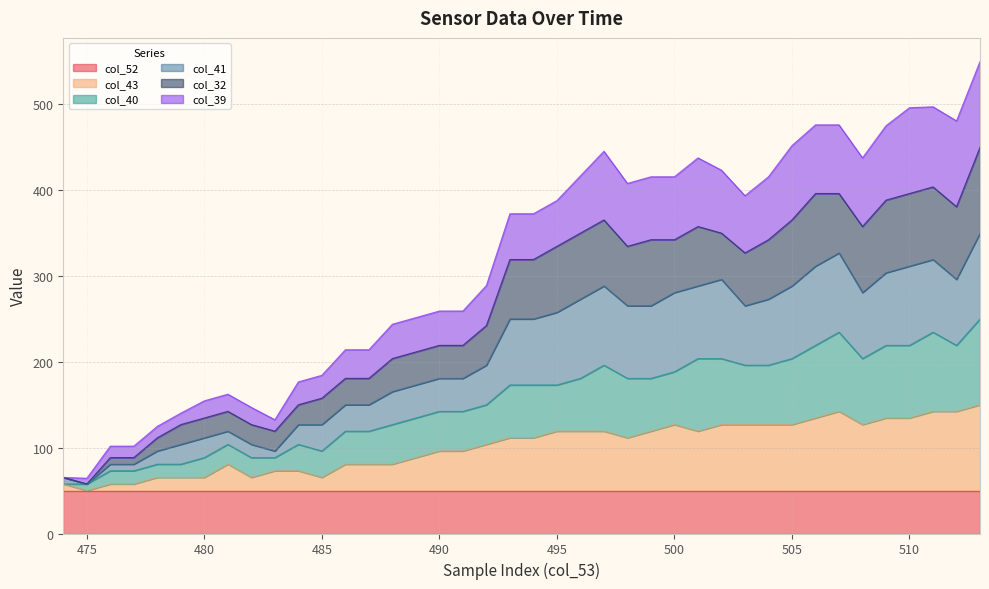

What is the maximum value for col_52?

50.0